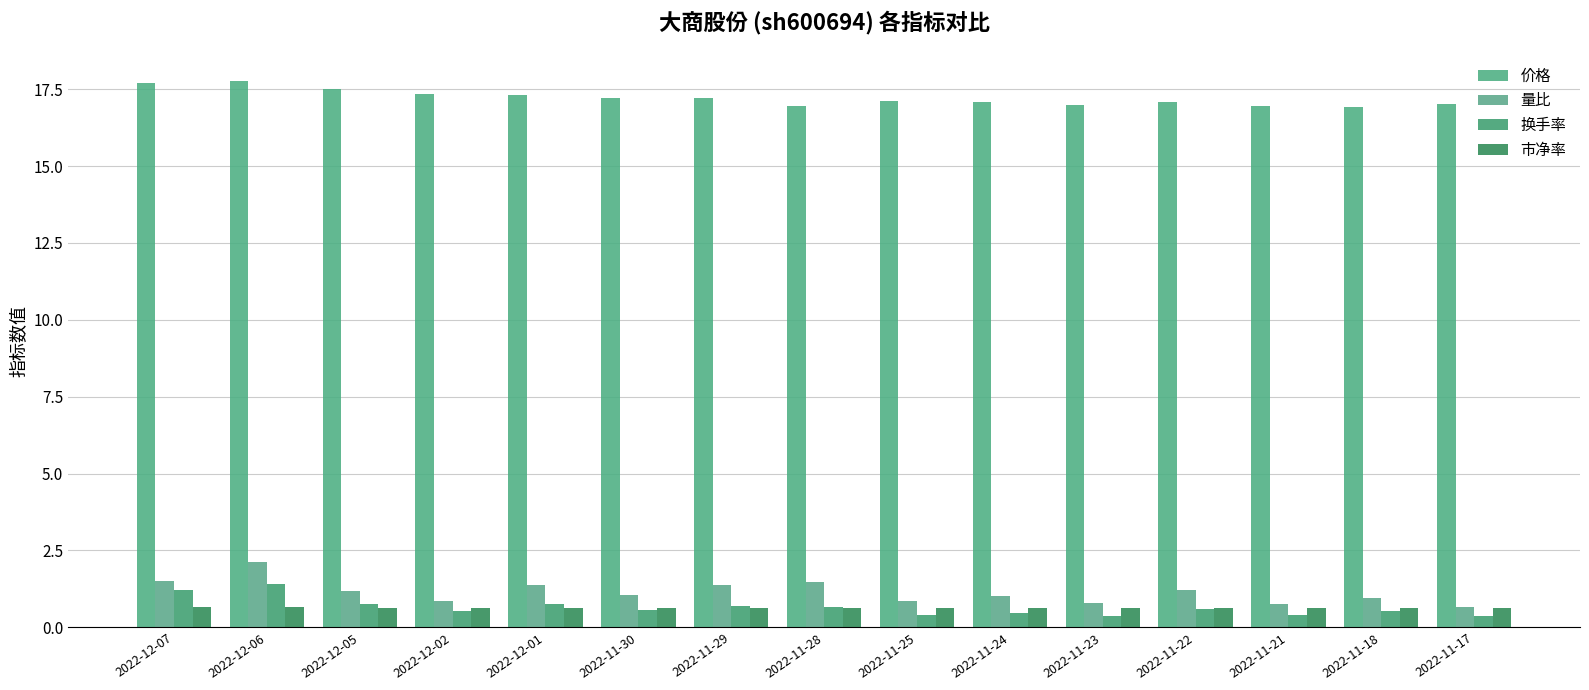

How many bars are there in each group?

4